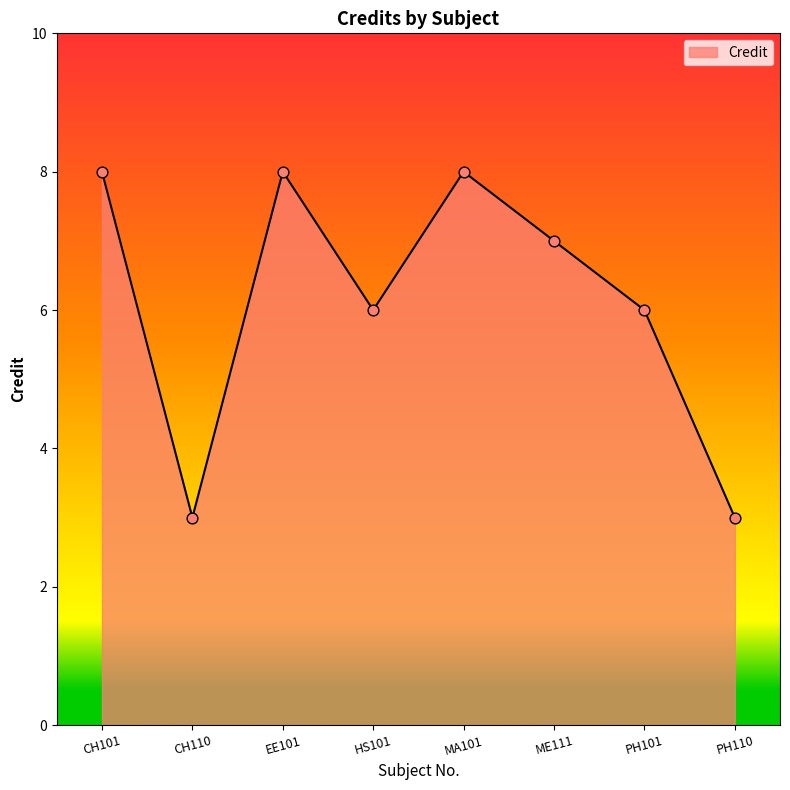

What is the change in value from HS101 to ME111?

+1